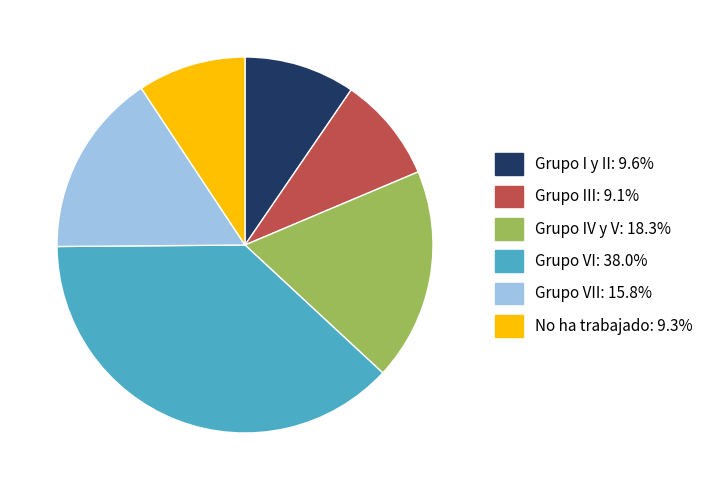

Is there any slice that represents more than half of the pie?

No